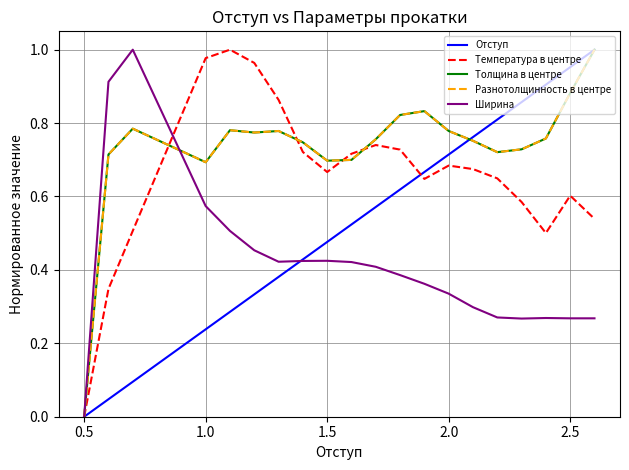

Does the chart display data point markers on the line(s)?

No